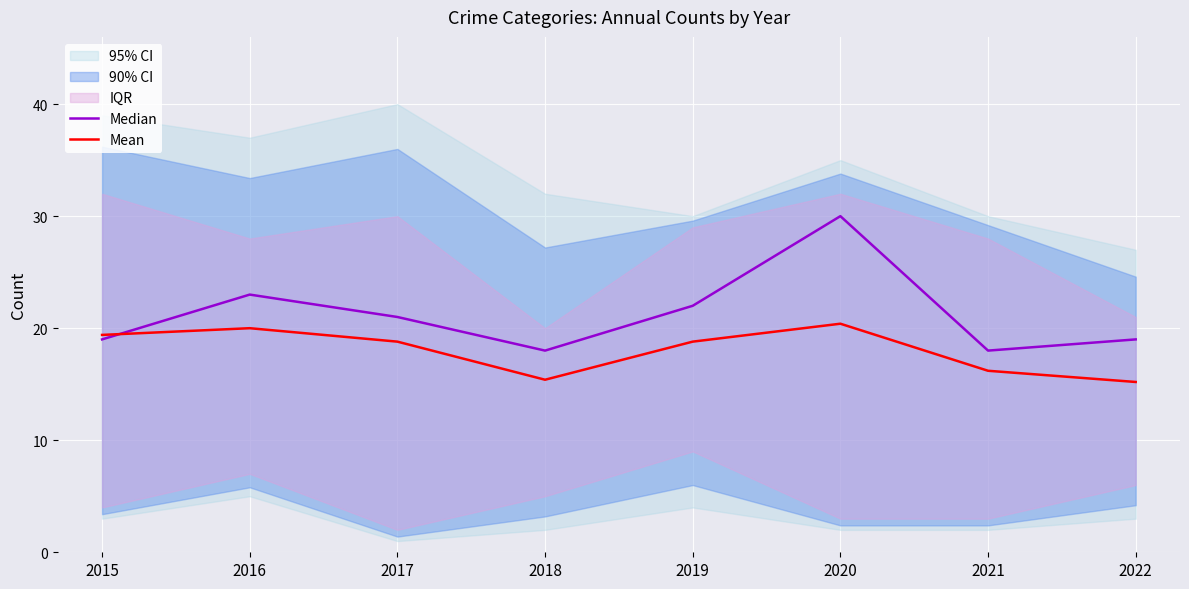

At how many categories does at least one series exceed 17?

8